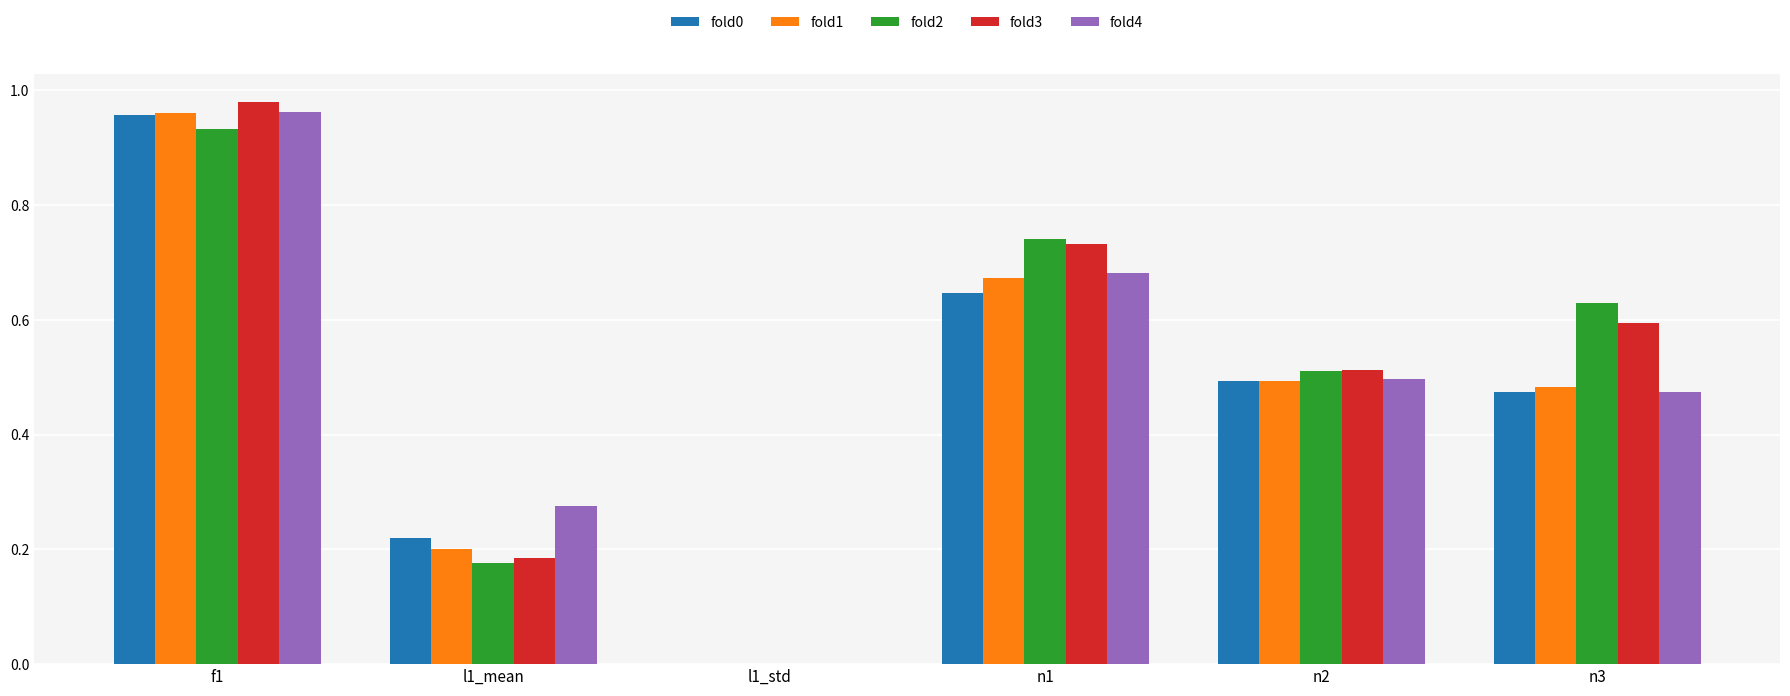

True or false: fold0 has a value of 0.5 at n3.

True